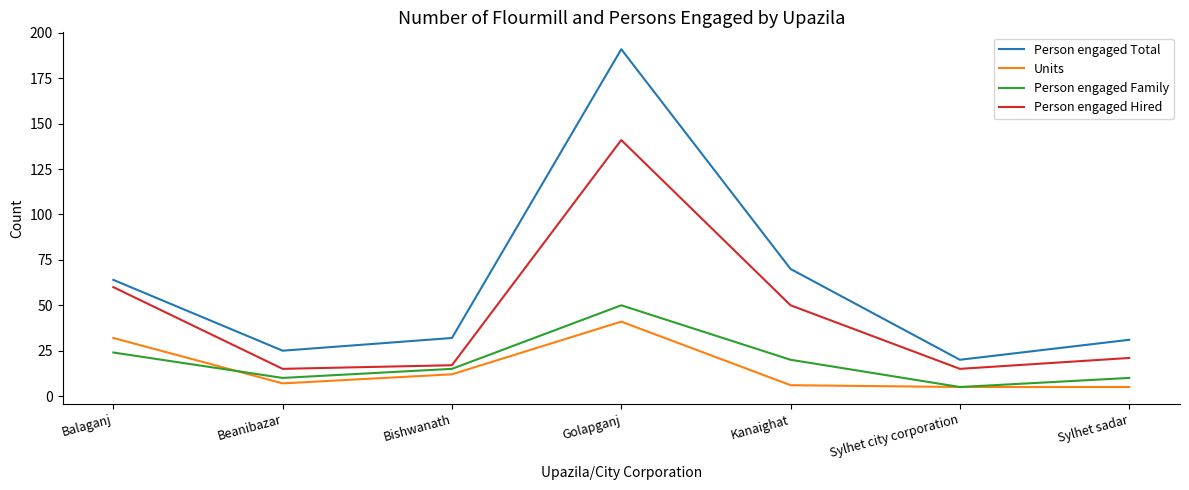

Which category has the lowest value in the Person engaged Total series?

Sylhet city corporation